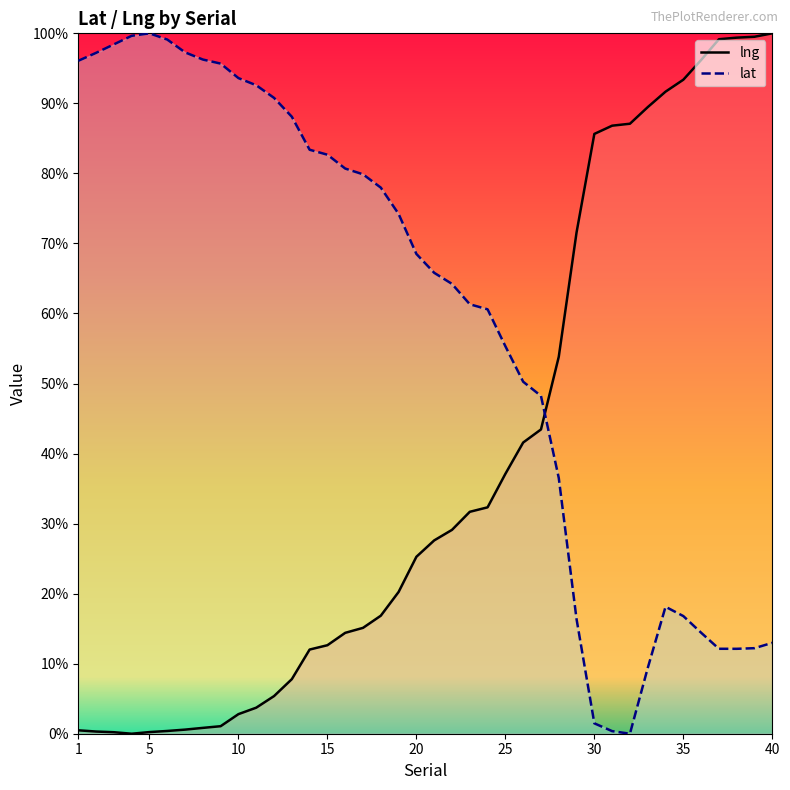

What is the greatest value displayed?

1.0